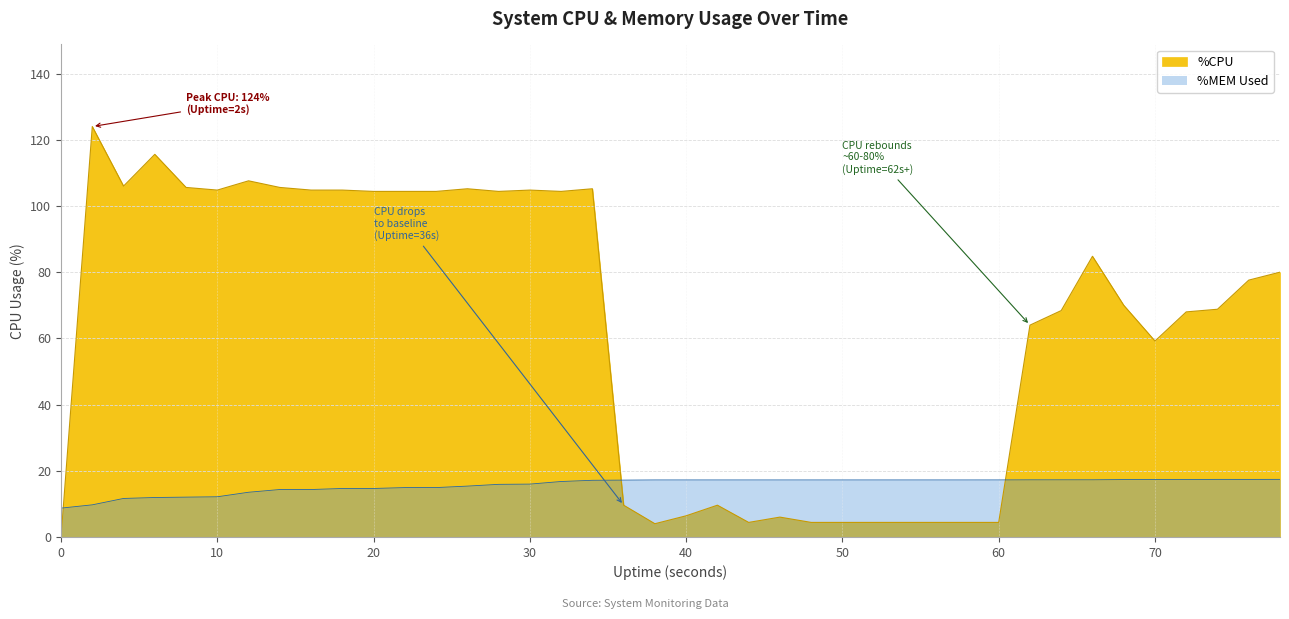

The value of %MEM at 8 is 17.7. True or false?

False